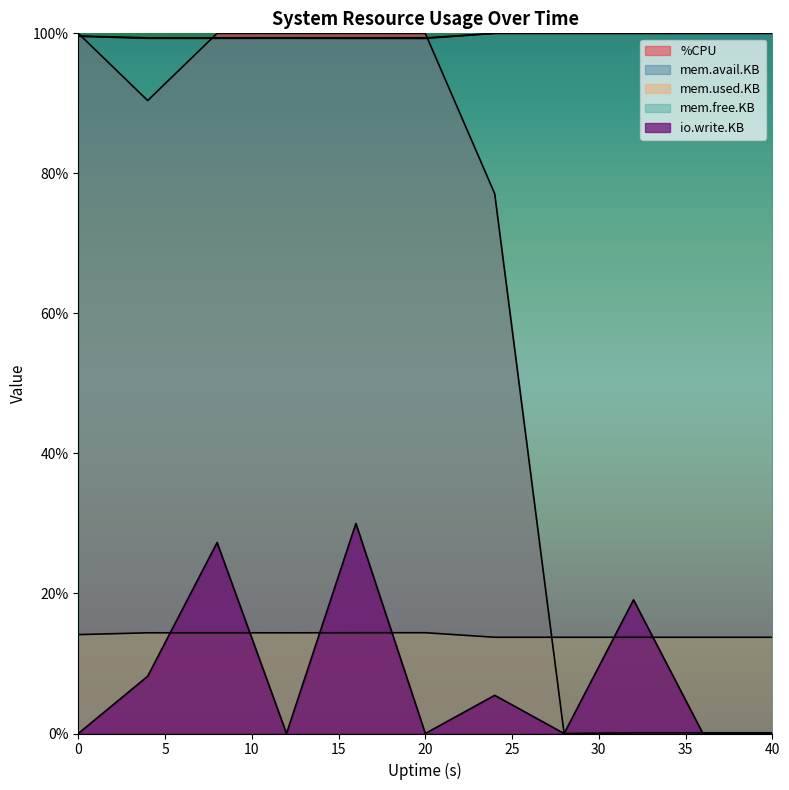

How many interior local valleys does the %CPU series have?

2